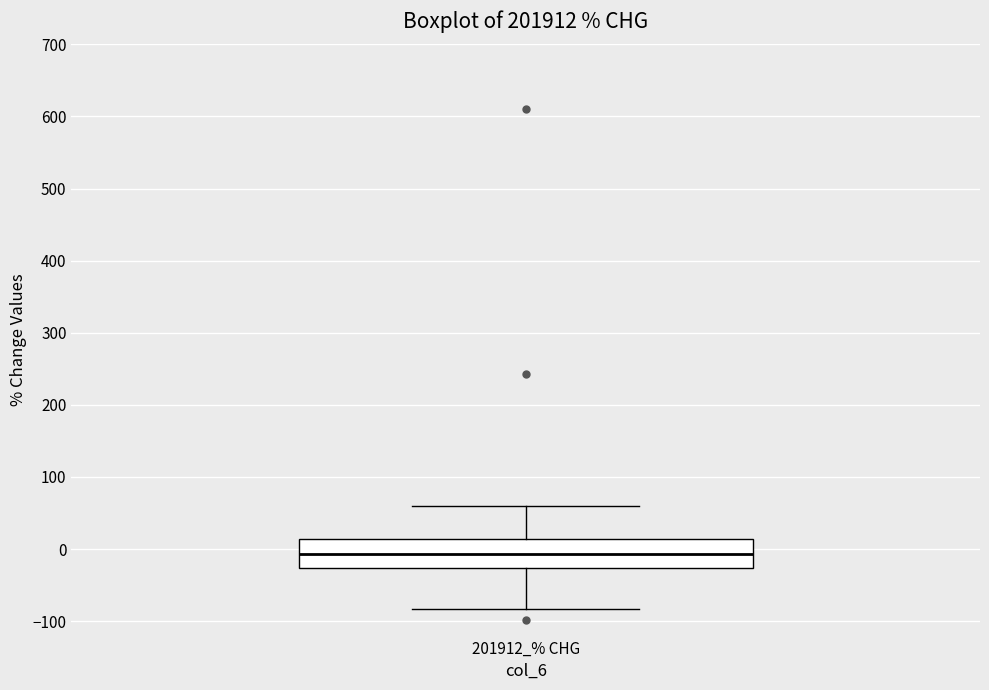

Transcribe this box plot: give where the median line is, the range the box spans, and where the two whiskers end, as read against the y-axis. The values are not printed on the chart, so give them approximately, as read against the axis.

median -10, box -30 to 10, whiskers -80 to 60